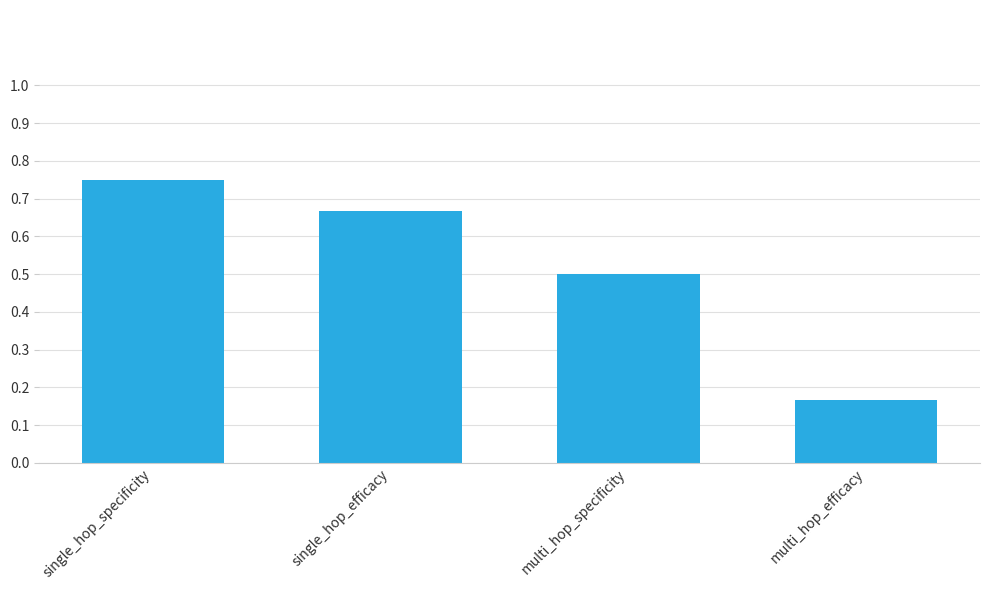

What is the difference between the values at single_hop_efficacy and single_hop_specificity?

0.1